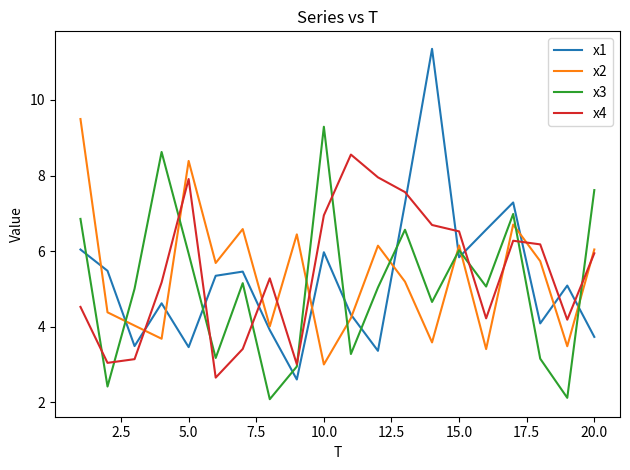

Which series has the widest spread of values?

x1